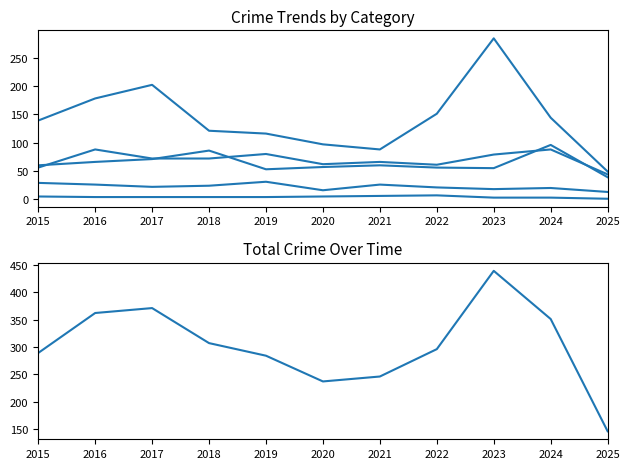

True or false: Robbery has more than 0 interior local peaks.

True